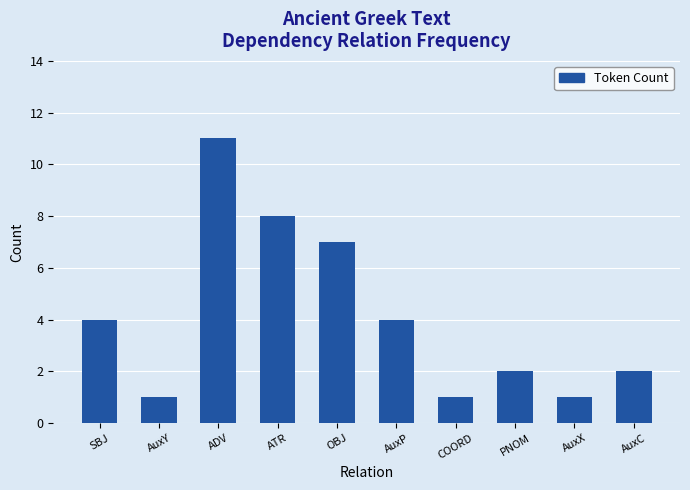

What is the greatest value displayed?

11